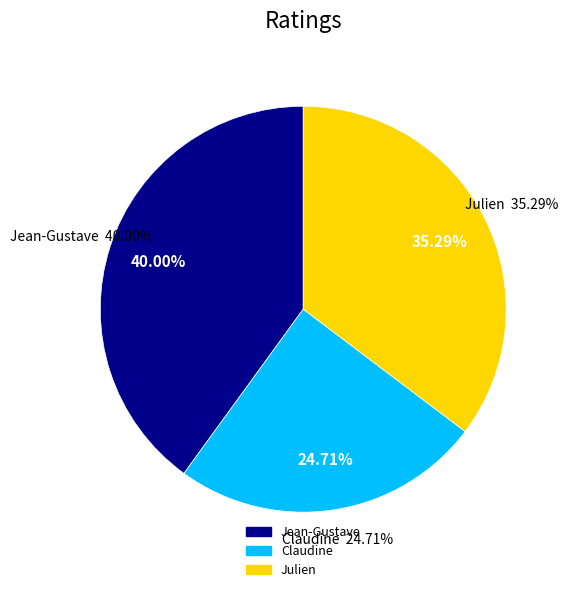

Is there a majority slice in this chart?

No